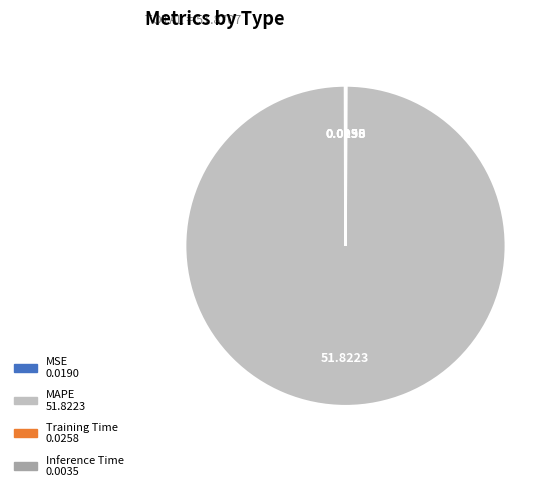

Which slice represents more than half of the pie?

MAPE